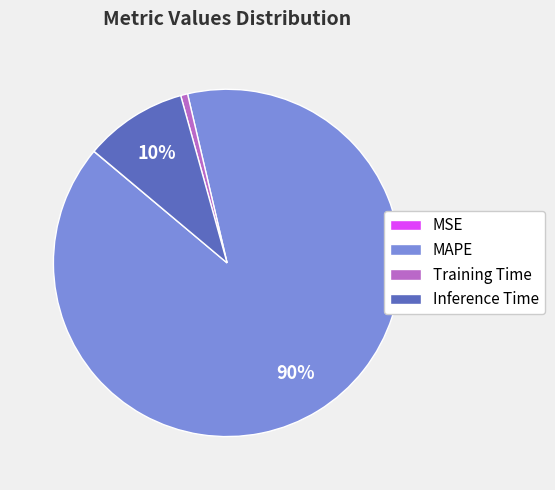

To the nearest percent, what is the average slice percentage?

25%